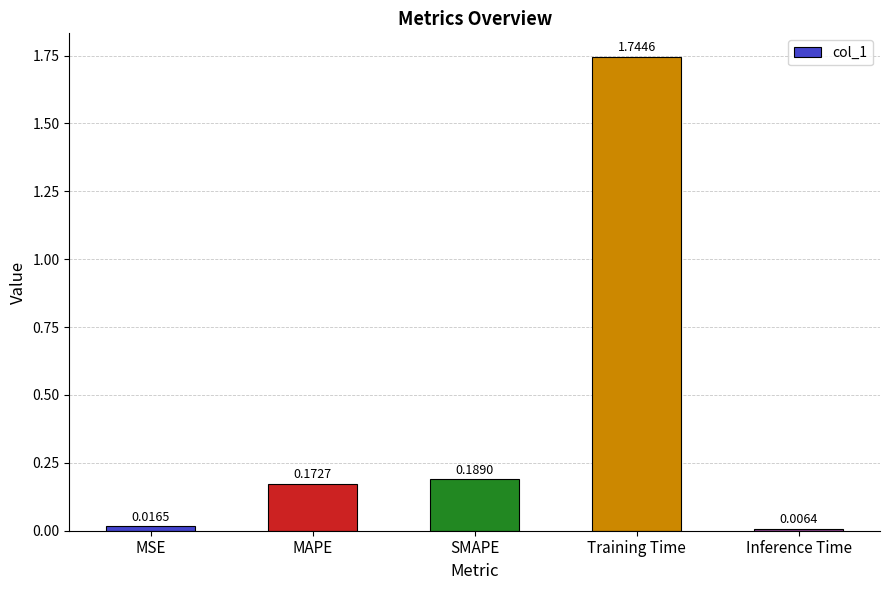

Which category has the lowest value across all series?

Inference Time